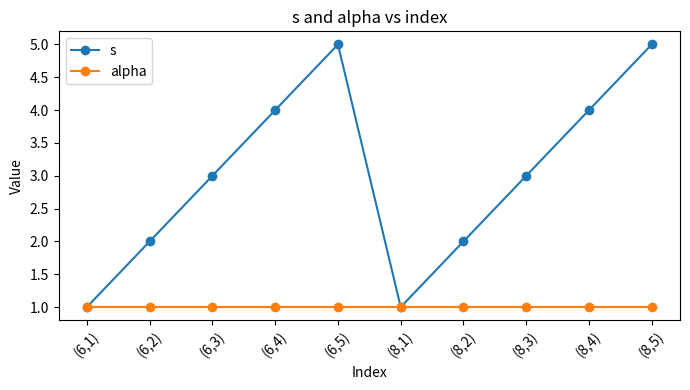

In s, how many points are higher than both neighbors (excluding endpoints)?

1